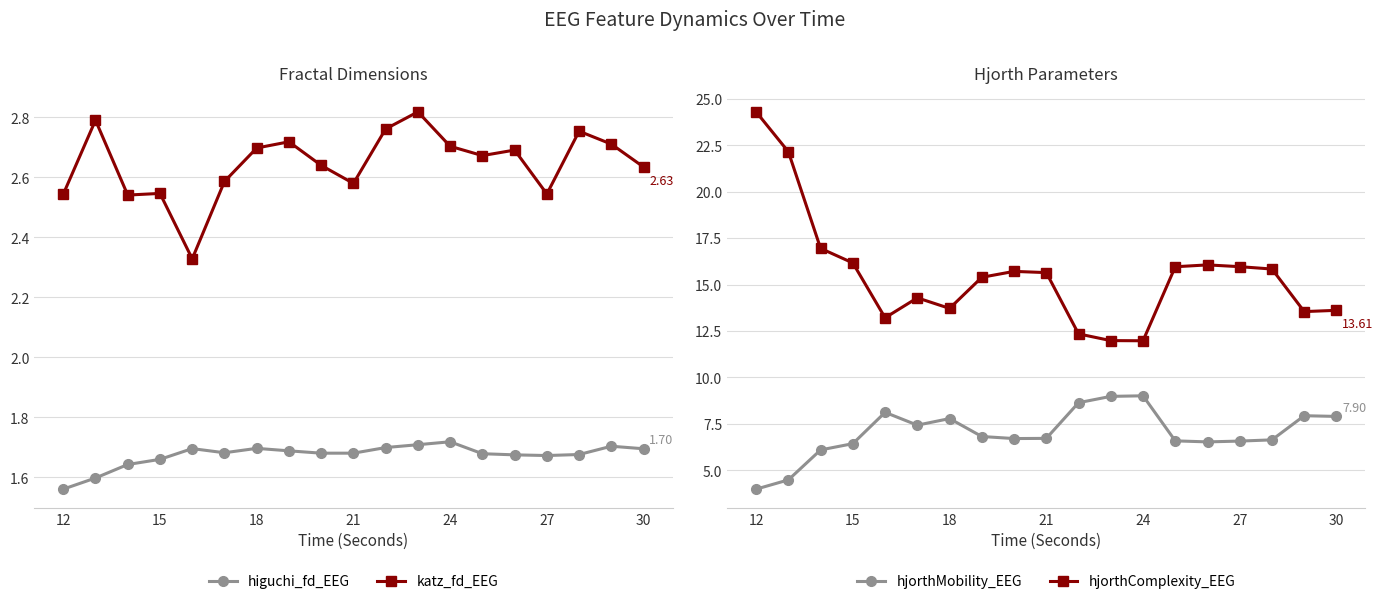

What are all the series names shown in the legend?

higuchi_fd_EEG, katz_fd_EEG, hjorthMobility_EEG, hjorthComplexity_EEG